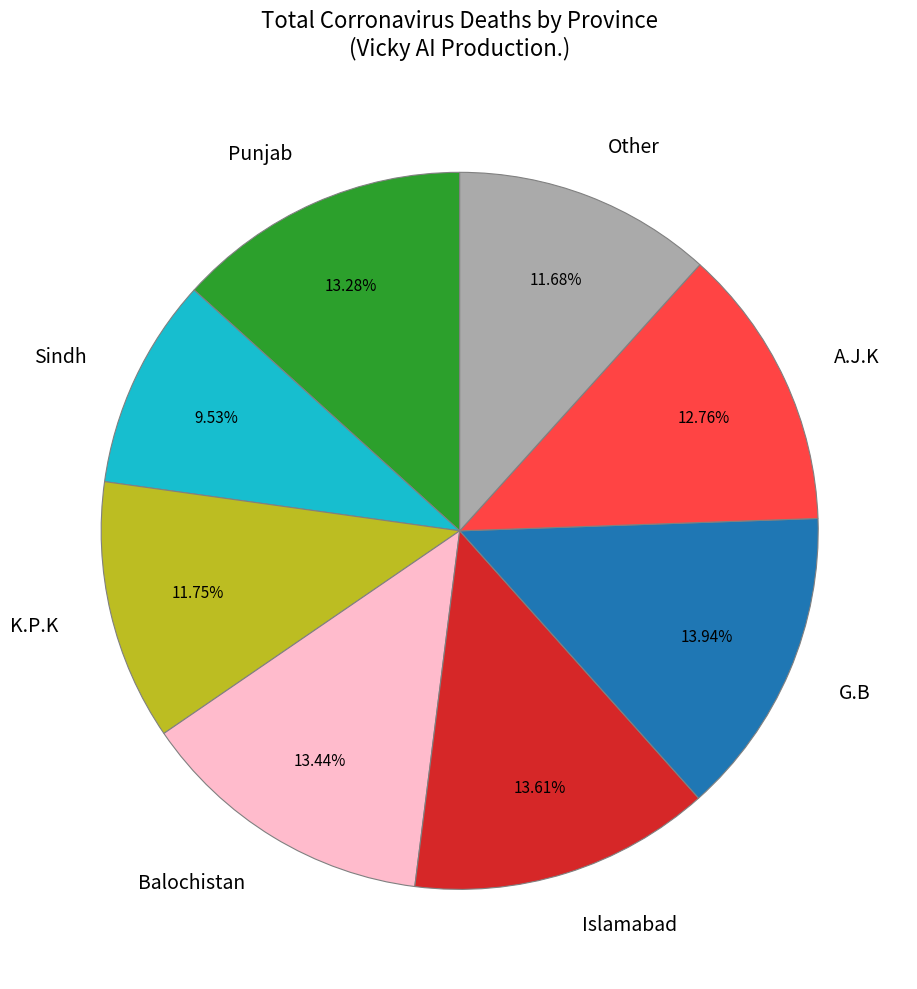

Is the sum of G.B and Other greater than half?

No